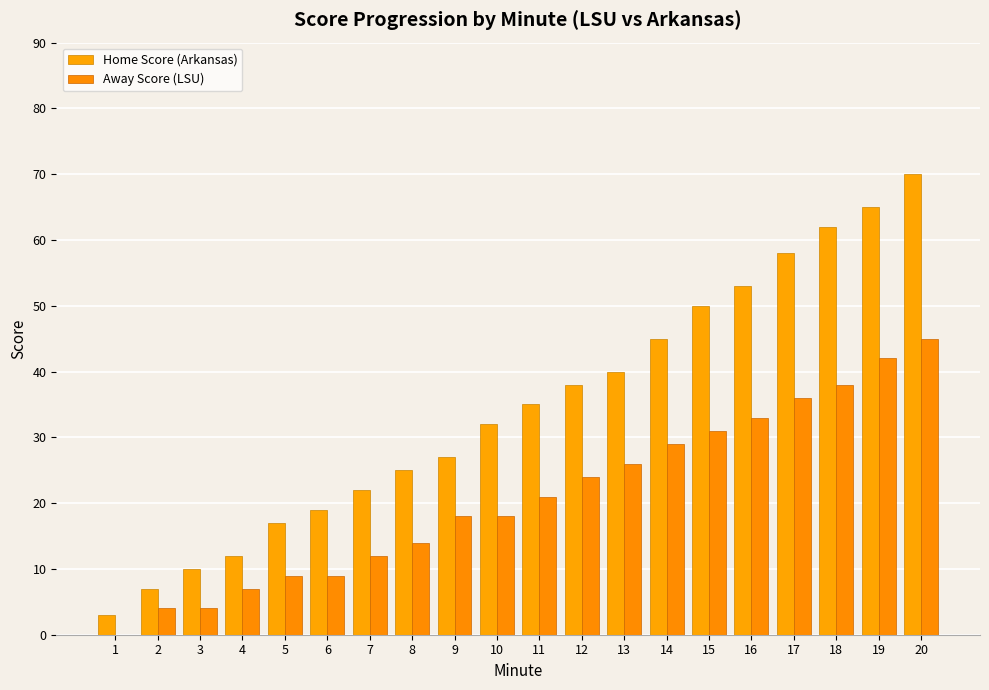

Rank the series at 1 from highest to lowest value.

Home Score (Arkansas), Away Score (LSU)